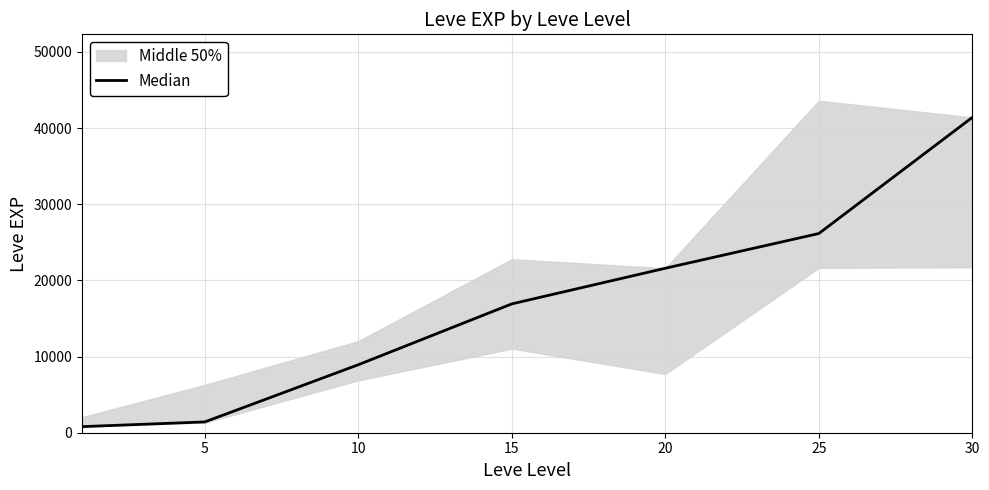

Approximately how many times larger is the value at 15 compared to 5?

11.9